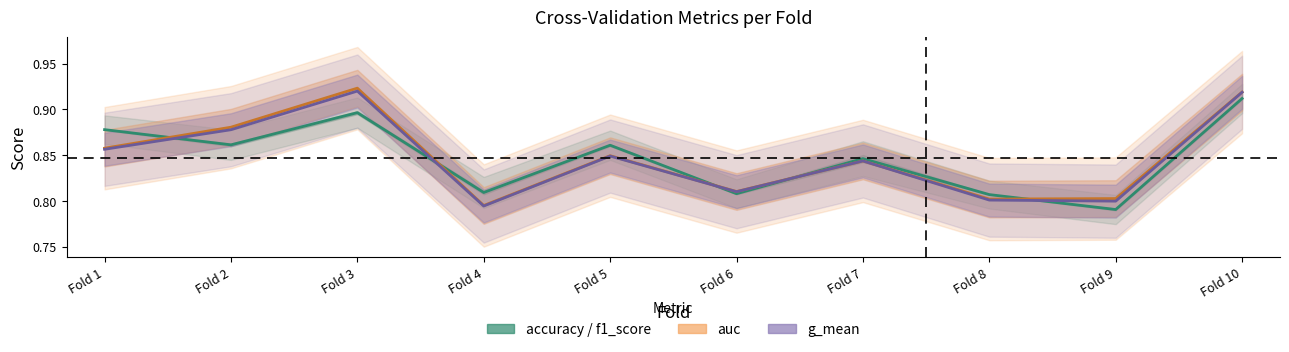

What value does the accuracy / f1_score series have at Fold 9?

0.8